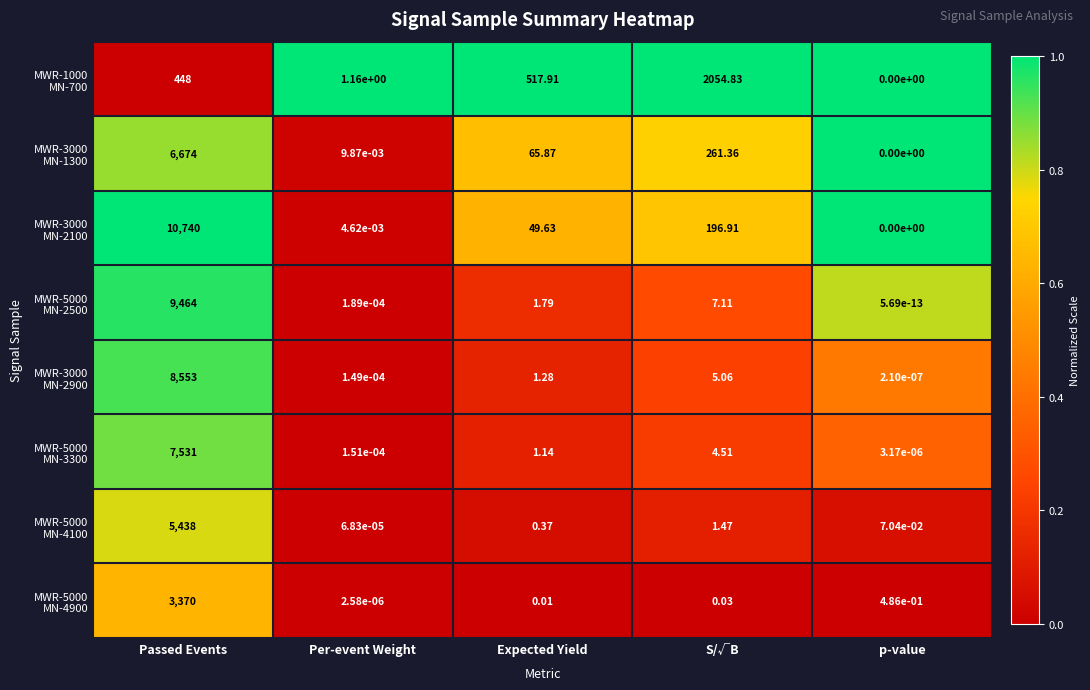

Which category has the lowest value across all series?

p-value